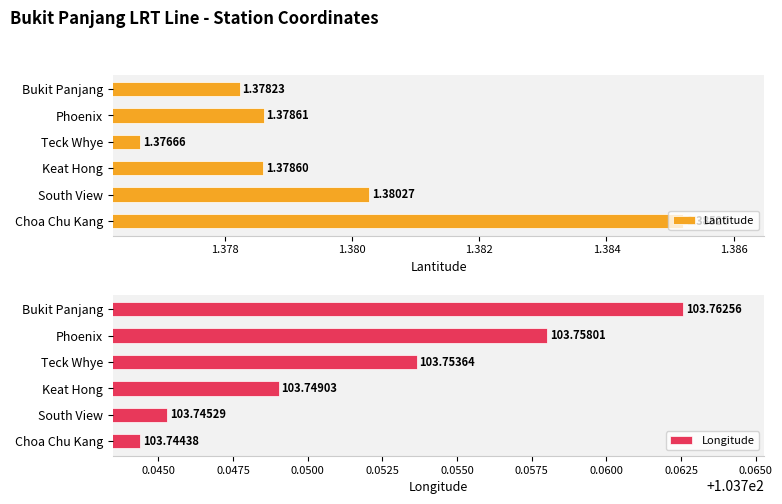

How many groups of bars are there?

6